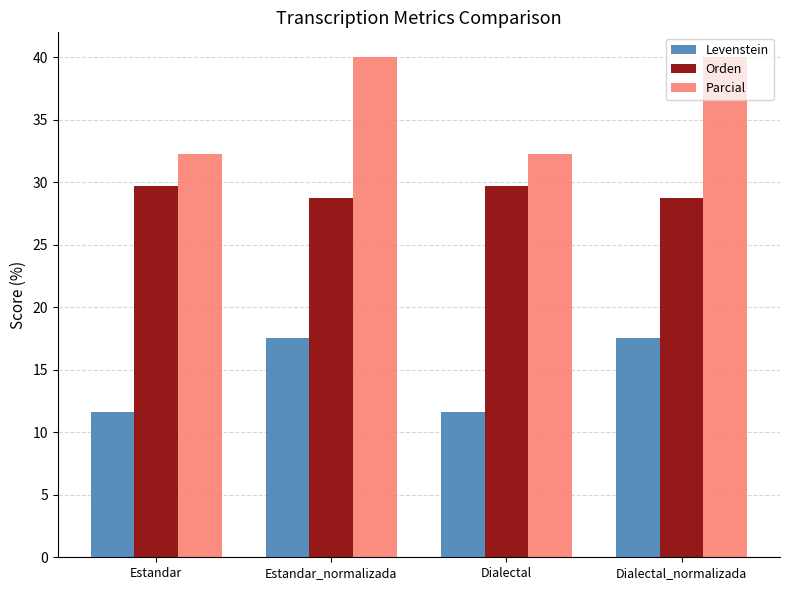

Count the number of data series in this chart.

3